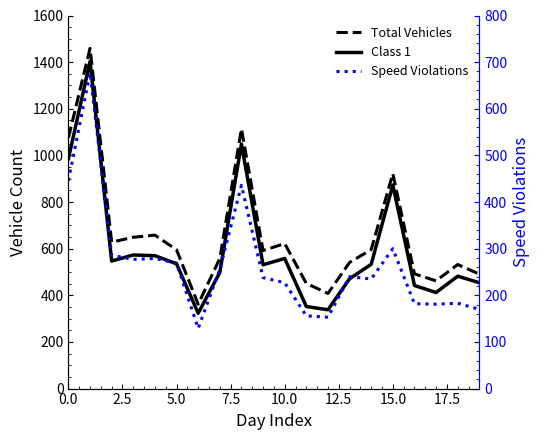

True or false: Speed Violations and Class 1 intersect in this chart.

False